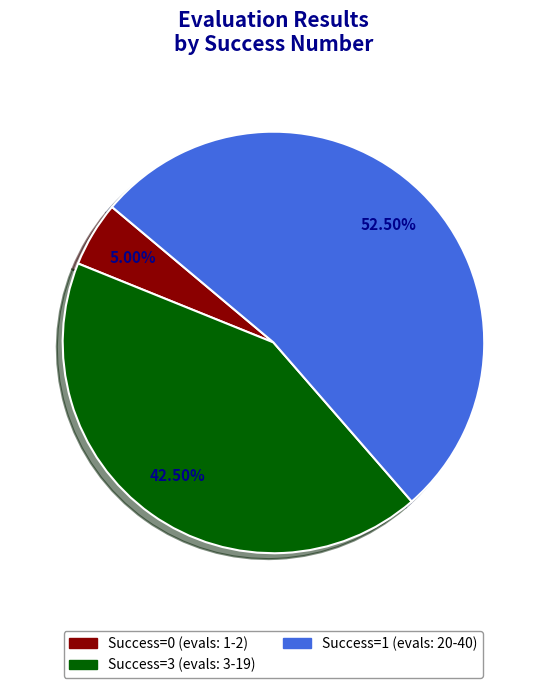

Is there any slice that represents more than half of the pie?

Yes